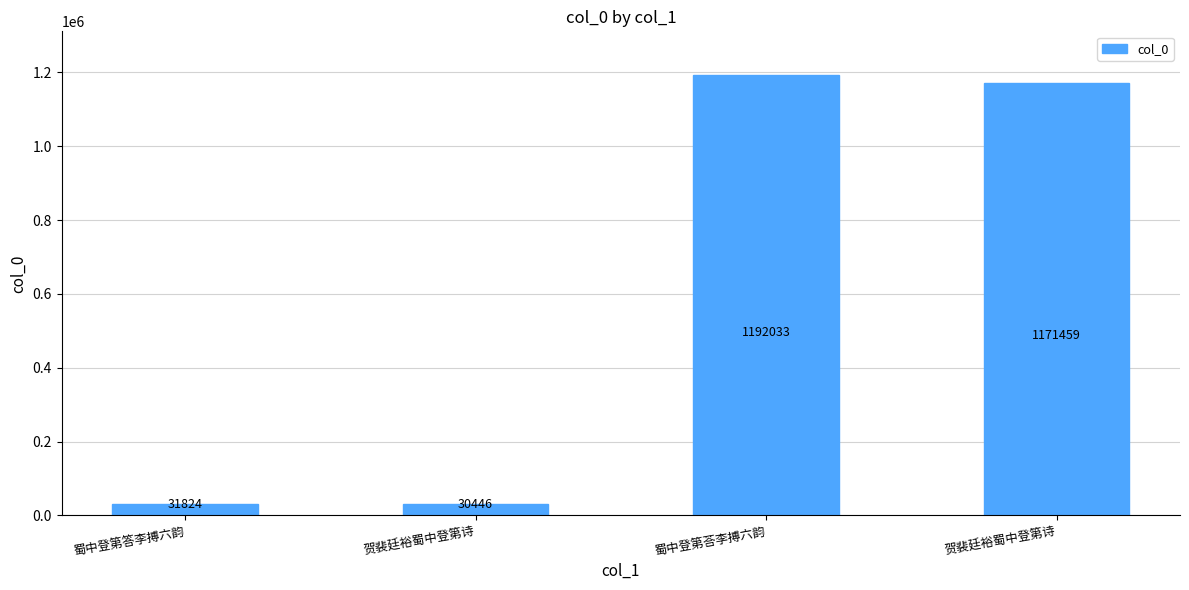

Reading right to left, what are all the values shown in this chart?

1171459	1192033	30446	31824